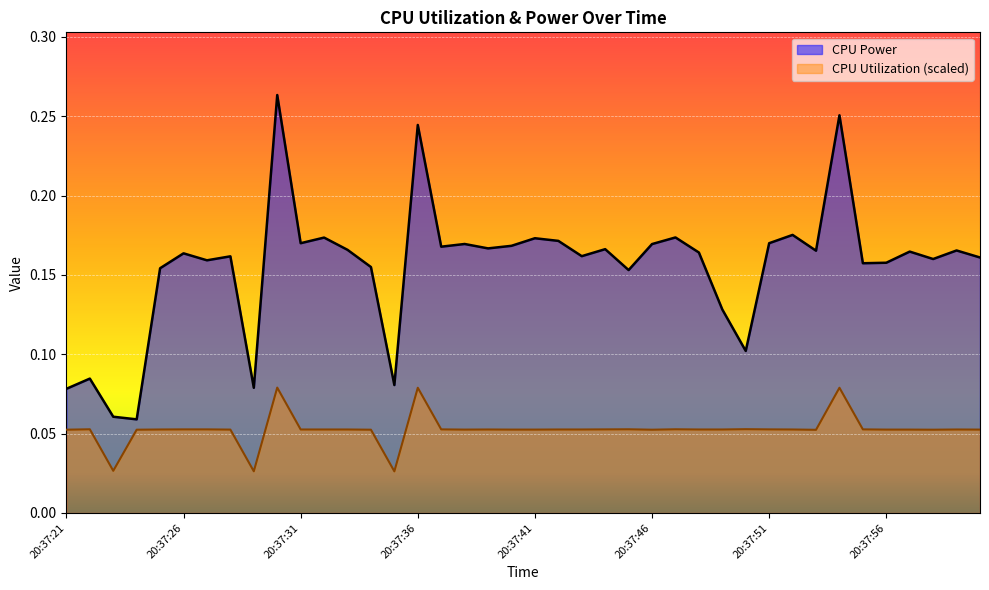

Where is CPU Utilization nearest to the value 0?

20:37:35